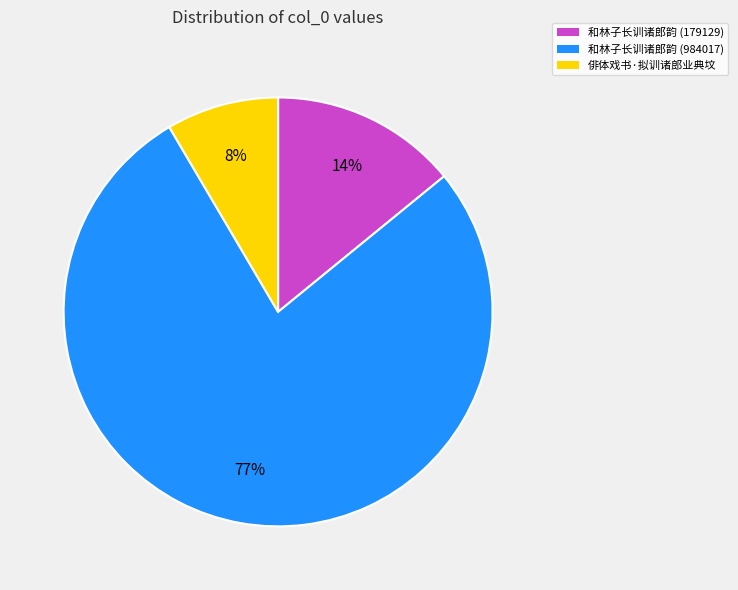

Is there a majority slice in this chart?

Yes